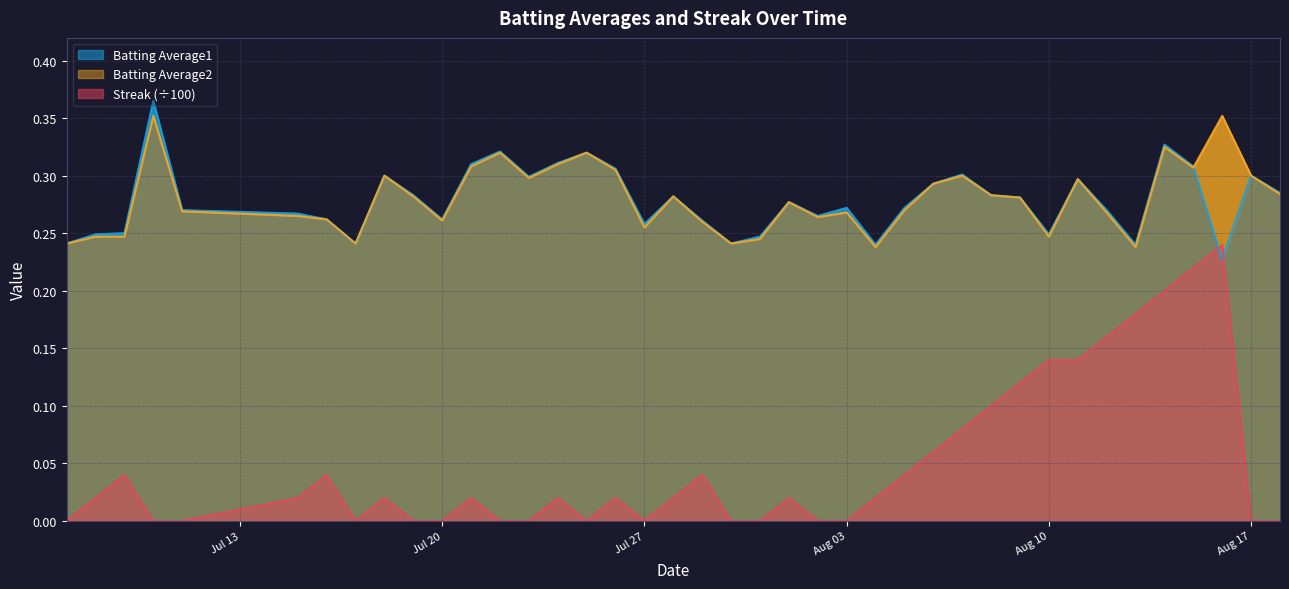

What is the greatest value displayed?

0.4